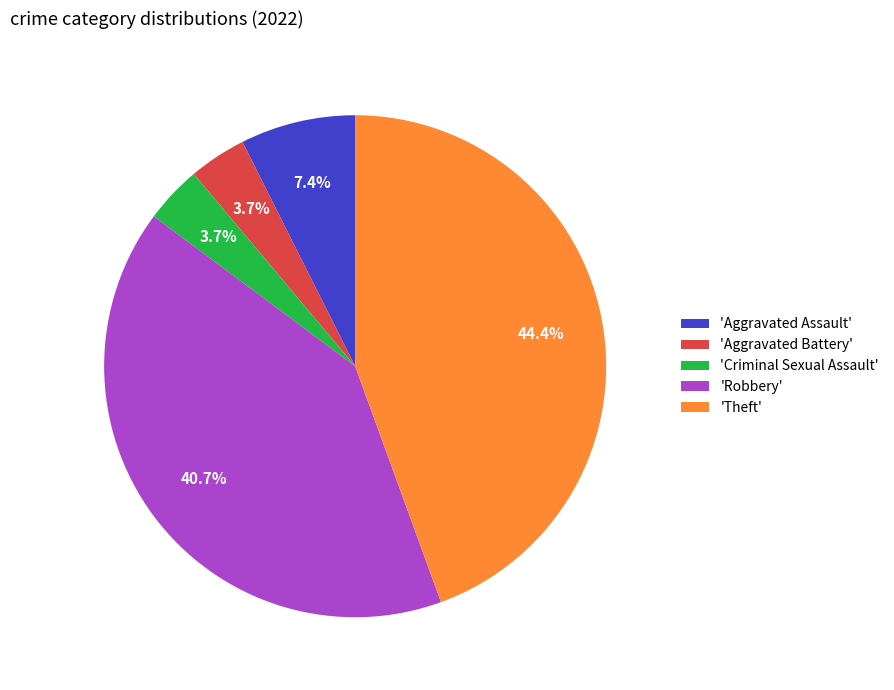

Which category has the biggest portion of the pie?

'Theft'